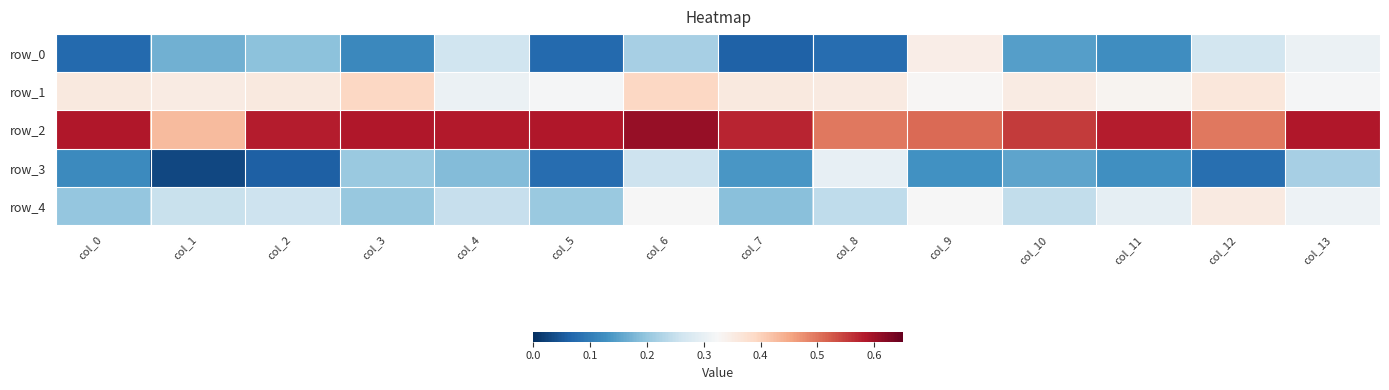

Reading right to left, what are all the values shown in this chart?

row_0: col_13=0.3	col_12=0.3	col_11=0.1	col_10=0.1	col_9=0.3	col_8=0.1	col_7=0.1	col_6=0.2	col_5=0.1	col_4=0.3	col_3=0.1	col_2=0.2	col_1=0.2	col_0=0.1
row_1: col_13=0.3	col_12=0.4	col_11=0.3	col_10=0.4	col_9=0.3	col_8=0.4	col_7=0.4	col_6=0.4	col_5=0.3	col_4=0.3	col_3=0.4	col_2=0.4	col_1=0.4	col_0=0.4
row_2: col_13=0.6	col_12=0.5	col_11=0.6	col_10=0.6	col_9=0.5	col_8=0.5	col_7=0.6	col_6=0.6	col_5=0.6	col_4=0.6	col_3=0.6	col_2=0.6	col_1=0.4	col_0=0.6
row_3: col_13=0.2	col_12=0.1	col_11=0.1	col_10=0.2	col_9=0.1	col_8=0.3	col_7=0.1	col_6=0.3	col_5=0.1	col_4=0.2	col_3=0.2	col_2=0.1	col_1=0.0	col_0=0.1
row_4: col_13=0.3	col_12=0.4	col_11=0.3	col_10=0.2	col_9=0.3	col_8=0.2	col_7=0.2	col_6=0.3	col_5=0.2	col_4=0.3	col_3=0.2	col_2=0.3	col_1=0.3	col_0=0.2